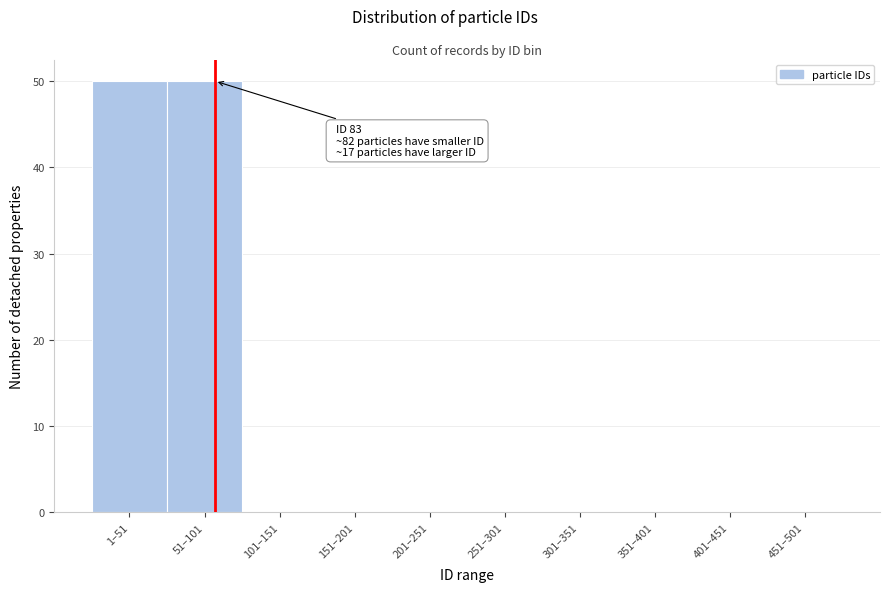

Reading right to left, list all the values displayed in this chart.

451–501=0	401–451=0	351–401=0	301–351=0	251–301=0	201–251=0	151–201=0	101–151=0	51–101=50	1–51=50